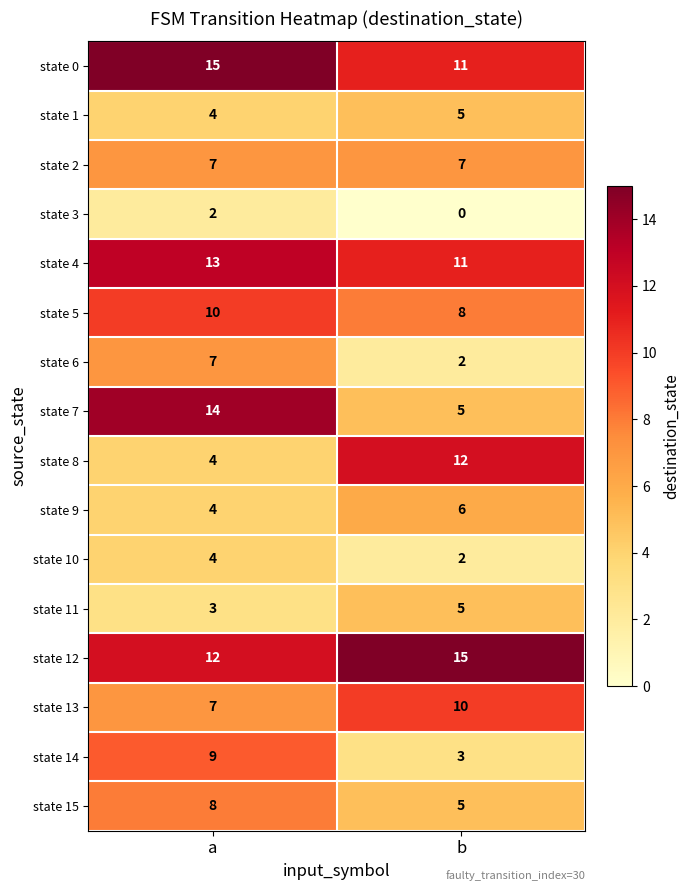

What is the sum of all state 5 values?

18